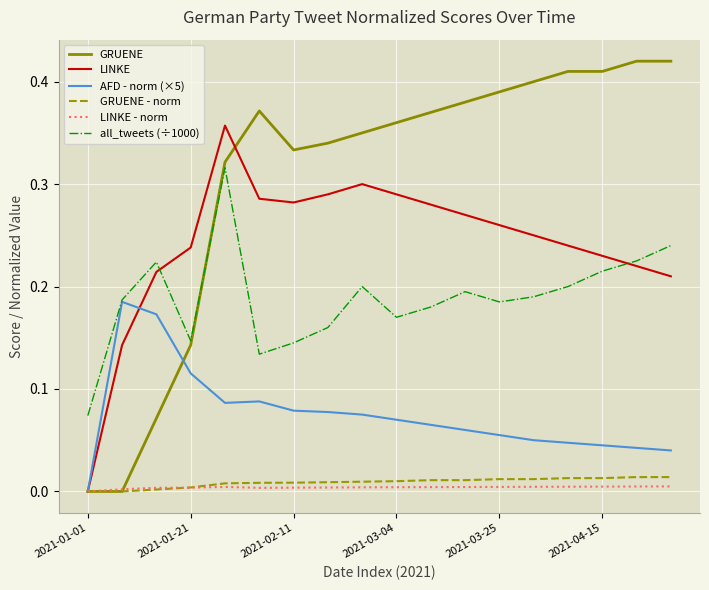

Which series has the largest total across all categories?

GRUENE